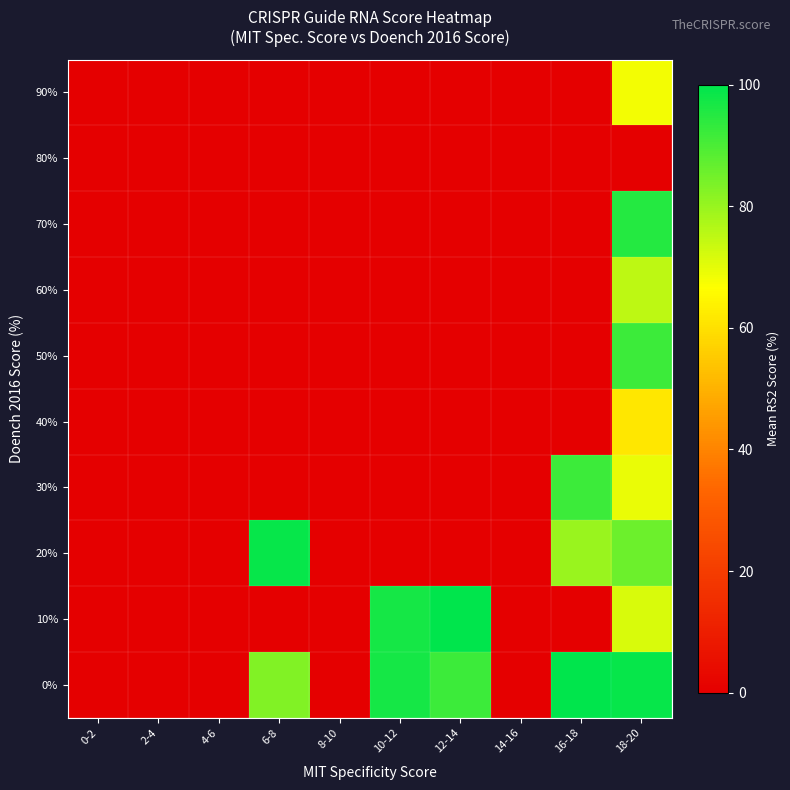

Reading left to right, extract all data points from this chart.

0%: 0-2=0.0	2-4=0.0	4-6=0.0	6-8=83.0	8-10=0.0	10-12=97.0	12-14=92.0	14-16=0.0	16-18=100.0	18-20=99.0
10%: 0-2=0.0	2-4=0.0	4-6=0.0	6-8=0.0	8-10=0.0	10-12=97.0	12-14=100.0	14-16=0.0	16-18=0.0	18-20=71.6
20%: 0-2=0.0	2-4=0.0	4-6=0.0	6-8=99.0	8-10=0.0	10-12=0.0	12-14=0.0	14-16=0.0	16-18=80.0	18-20=85.7
30%: 0-2=0.0	2-4=0.0	4-6=0.0	6-8=0.0	8-10=0.0	10-12=0.0	12-14=0.0	14-16=0.0	16-18=92.0	18-20=69.5
40%: 0-2=0.0	2-4=0.0	4-6=0.0	6-8=0.0	8-10=0.0	10-12=0.0	12-14=0.0	14-16=0.0	16-18=0.0	18-20=61.4
50%: 0-2=0.0	2-4=0.0	4-6=0.0	6-8=0.0	8-10=0.0	10-12=0.0	12-14=0.0	14-16=0.0	16-18=0.0	18-20=92.0
60%: 0-2=0.0	2-4=0.0	4-6=0.0	6-8=0.0	8-10=0.0	10-12=0.0	12-14=0.0	14-16=0.0	16-18=0.0	18-20=75.0
70%: 0-2=0.0	2-4=0.0	4-6=0.0	6-8=0.0	8-10=0.0	10-12=0.0	12-14=0.0	14-16=0.0	16-18=0.0	18-20=95.0
80%: 0-2=0.0	2-4=0.0	4-6=0.0	6-8=0.0	8-10=0.0	10-12=0.0	12-14=0.0	14-16=0.0	16-18=0.0	18-20=0.0
90%: 0-2=0.0	2-4=0.0	4-6=0.0	6-8=0.0	8-10=0.0	10-12=0.0	12-14=0.0	14-16=0.0	16-18=0.0	18-20=68.0